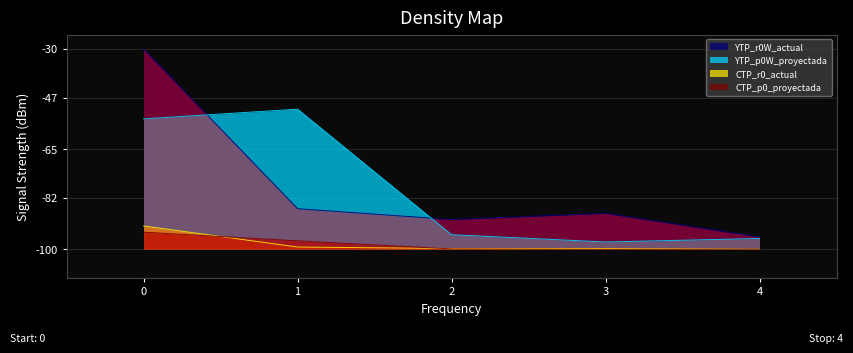

The YTP_r0W_actual series shows -30.0 at 0. True or false?

True